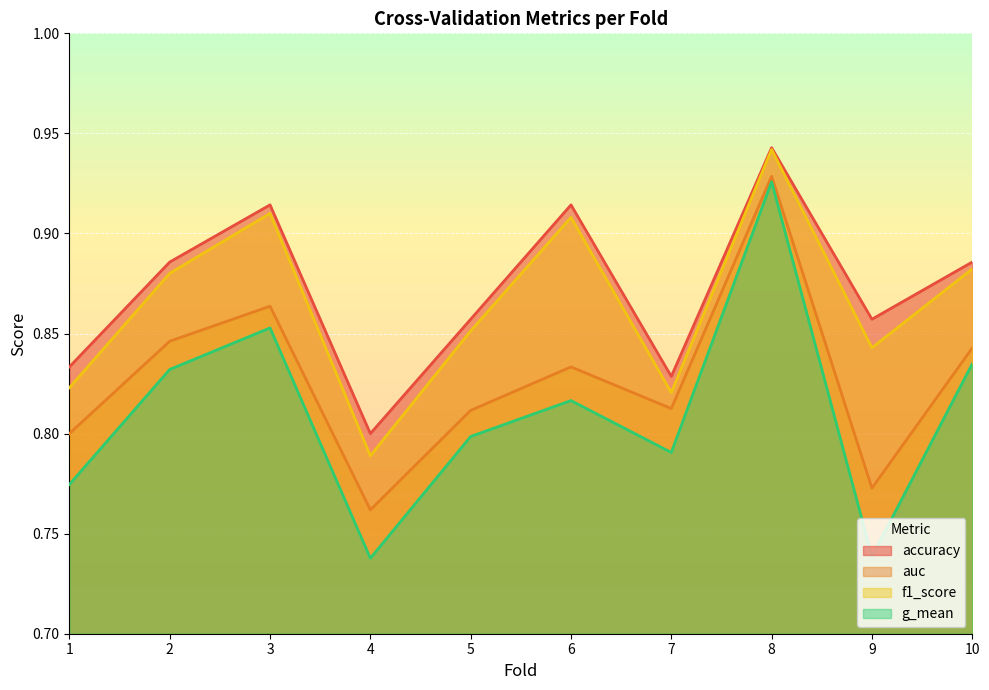

What is the greatest value displayed?

0.9